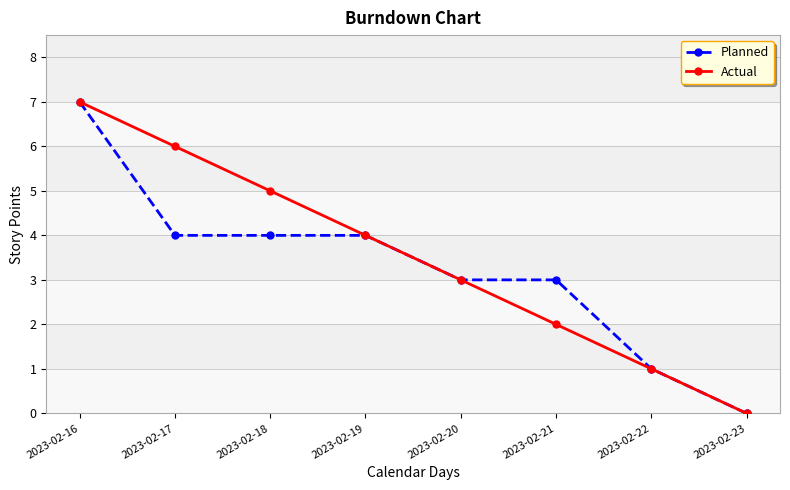

The value of Planned at 2023-02-23 is 0. True or false?

True